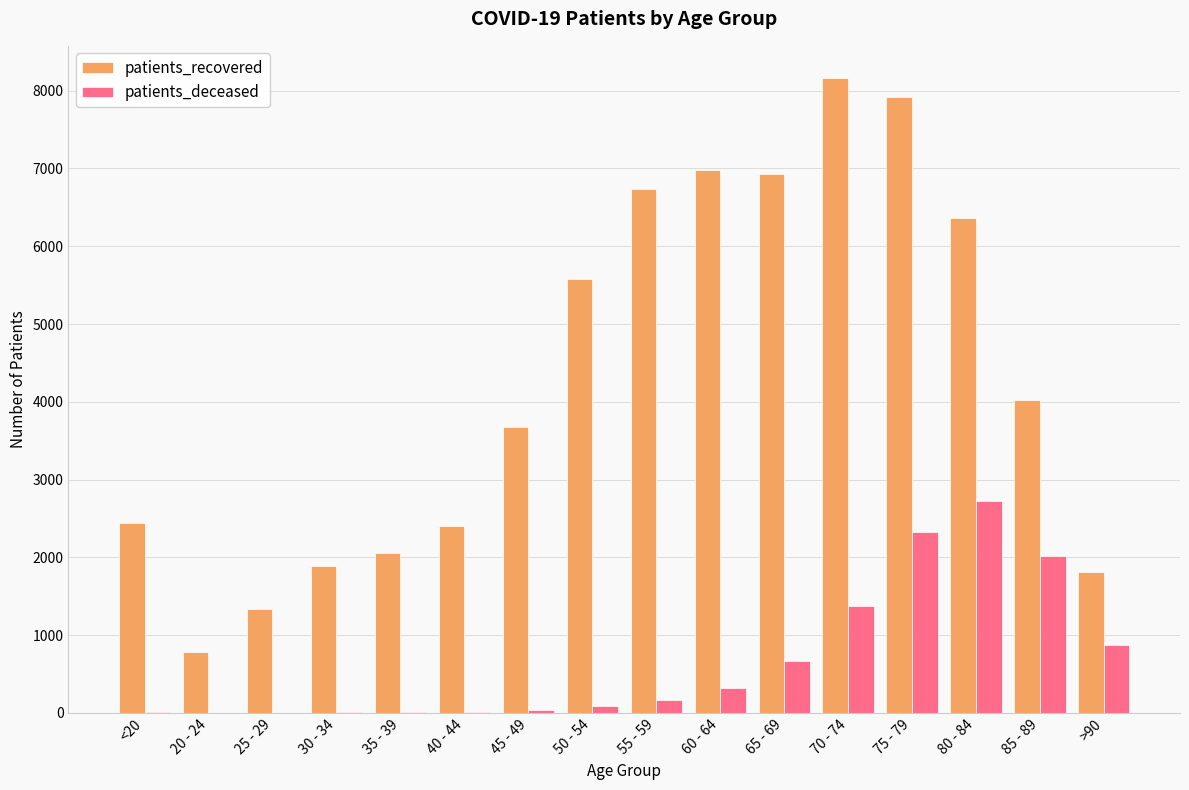

Is the value of patients_recovered at 50 - 54 greater than the value of patients_deceased at 35 - 39?

Yes